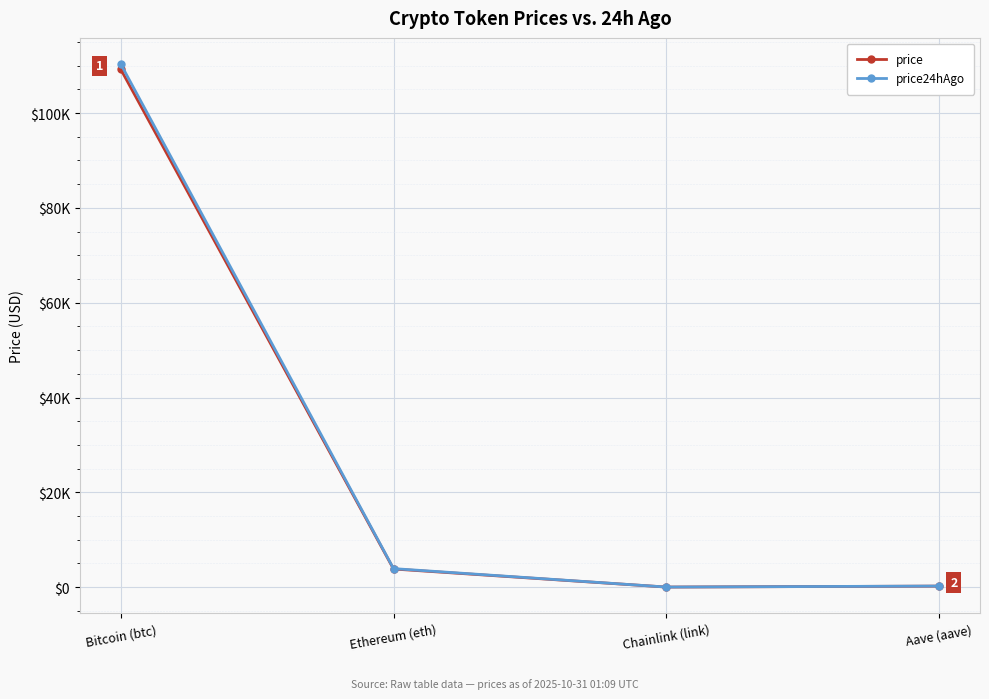

What is the lowest value of the price24hAgo series?

18.2